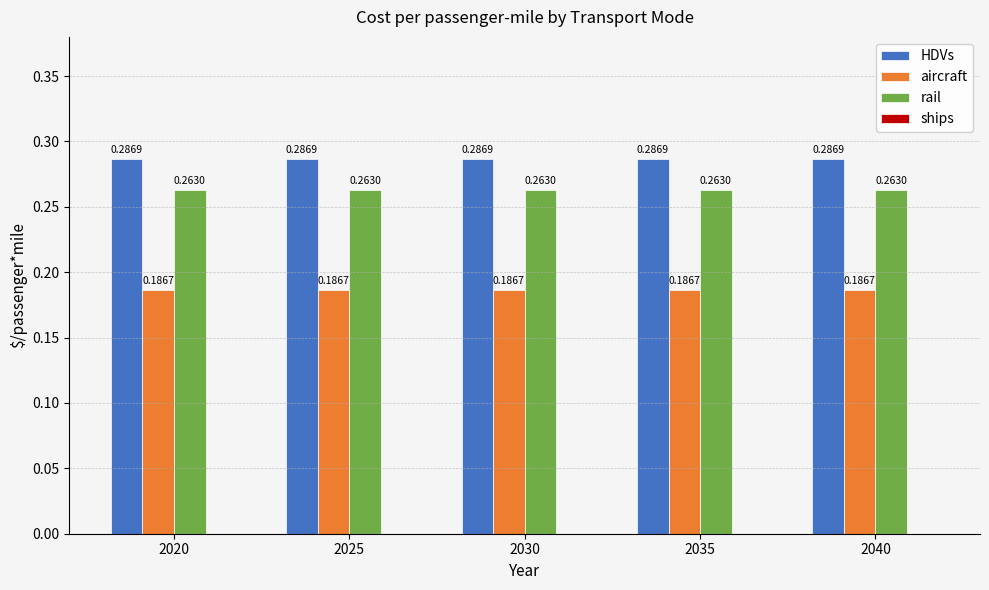

What is the total value across all series at 2040?

0.7